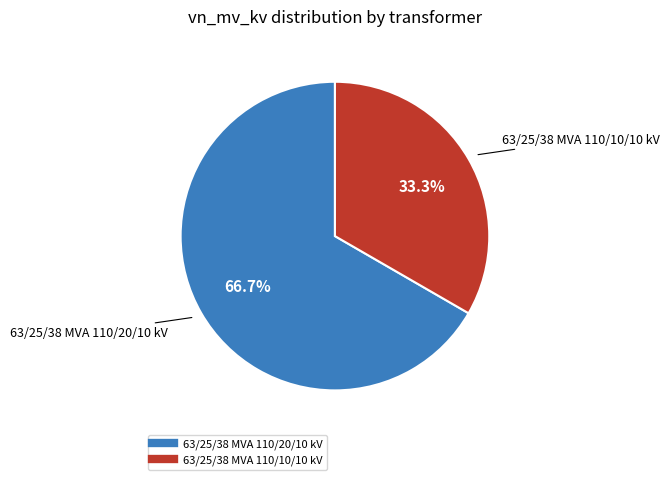

Which slice is the largest?

63/25/38 MVA 110/20/10 kV